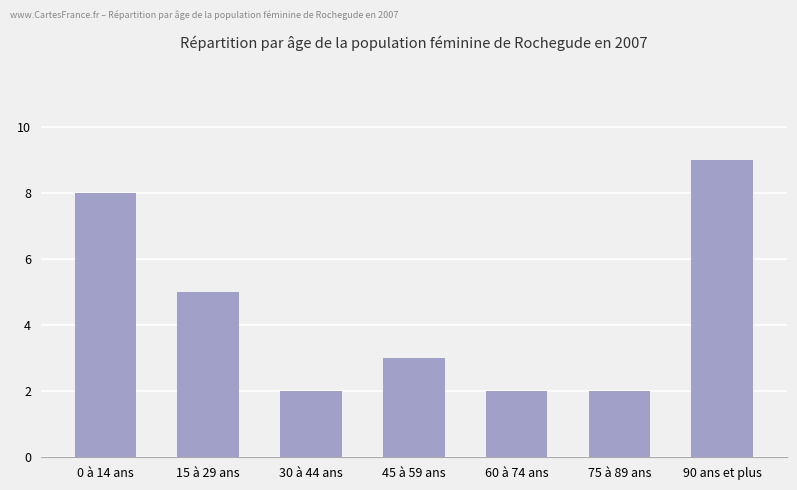

What position from the right is 30 à 44 ans?

5